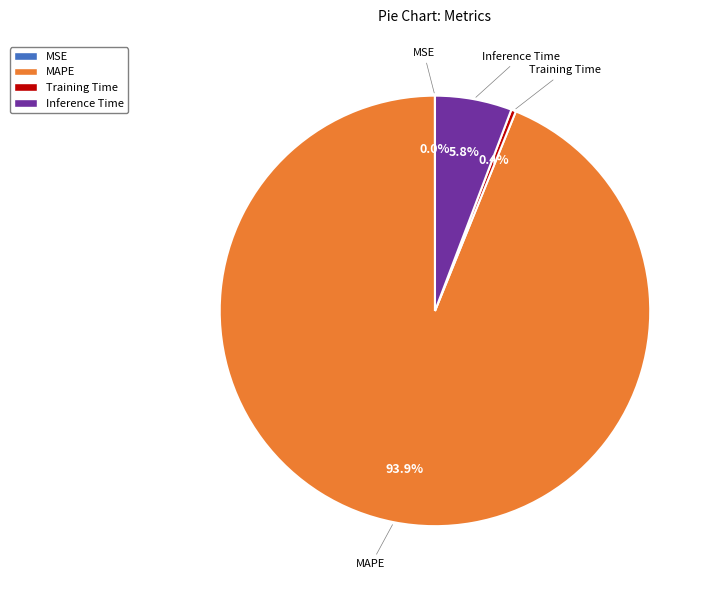

Which slice is the largest?

MAPE